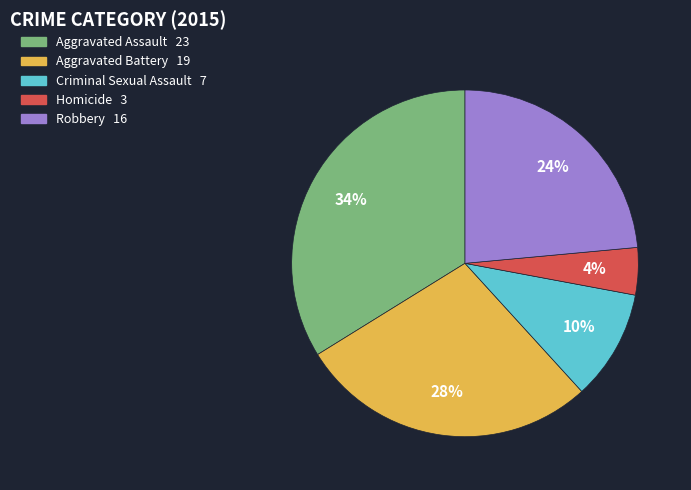

Is there any slice that represents more than half of the pie?

No